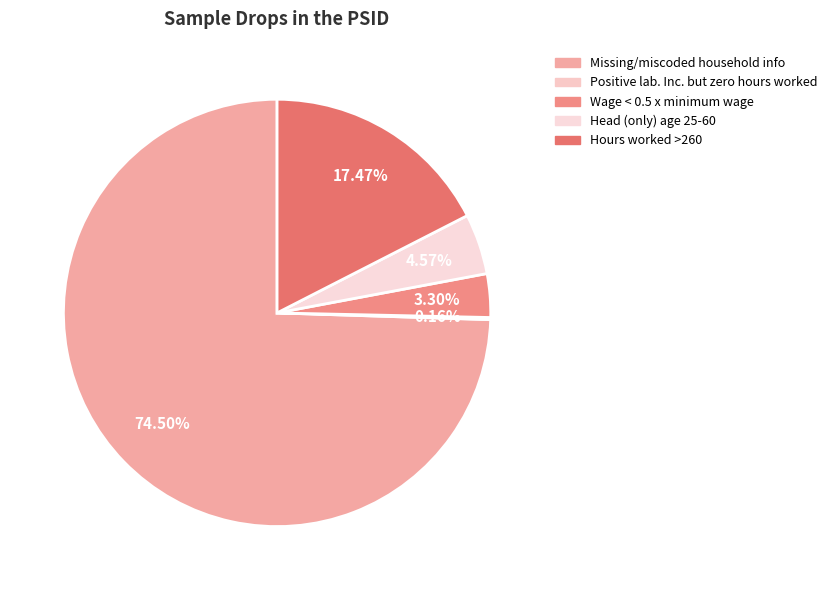

Rank the categories by value from lowest to highest.

Positive lab. Inc. but
zero hours worked, Wage < 0.5 x
minimum wage, Head (only)
age 25-60, Hours worked
>260, Missing/miscoded
household info